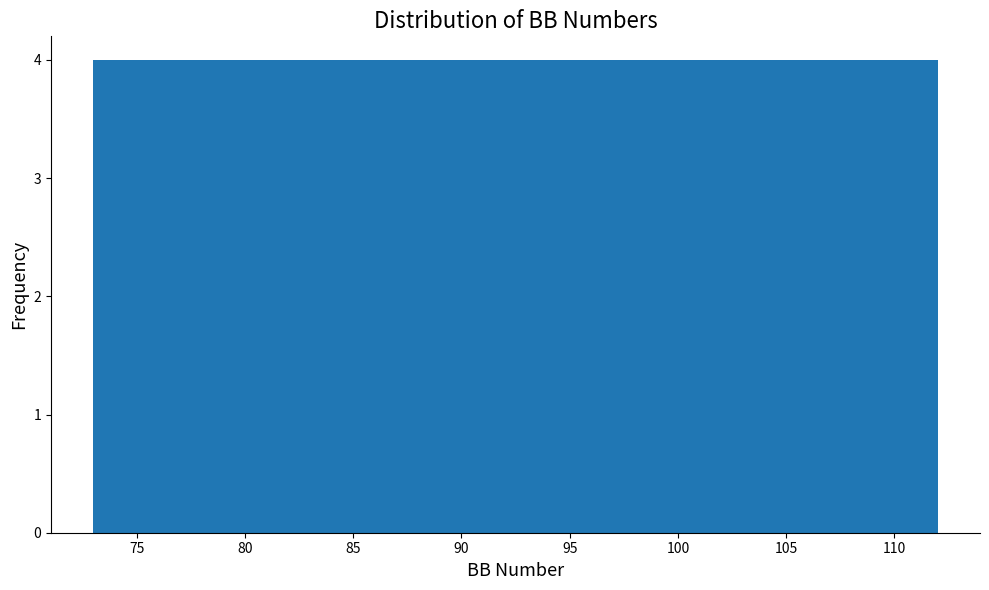

Reading left to right, transcribe this chart: for each bar, give the range it covers on the x-axis and its height. Neither the bar edges nor the heights are printed on the chart, so give them approximately, as read against the axes.

73.0 to 76.9: 4
76.9 to 80.8: 4
80.8 to 84.7: 4
84.7 to 88.6: 4
88.6 to 92.5: 4
92.5 to 96.4: 4
96.4 to 100.3: 4
100.3 to 104.2: 4
104.2 to 108.1: 4
108.1 to 112.0: 4